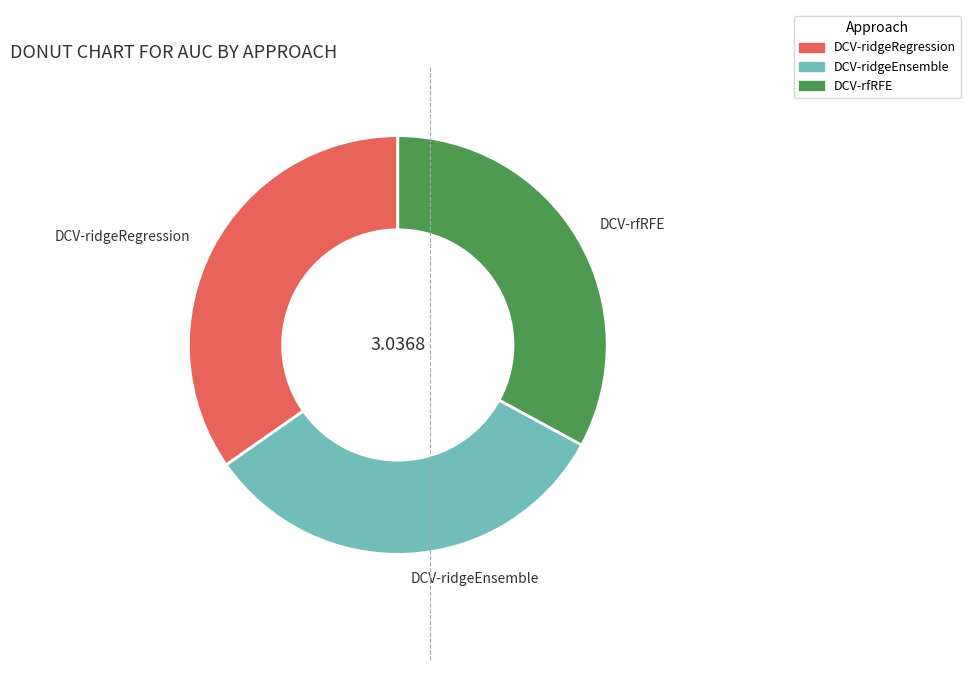

Rank the categories by value from highest to lowest.

DCV-ridgeRegression, DCV-rfRFE, DCV-ridgeEnsemble